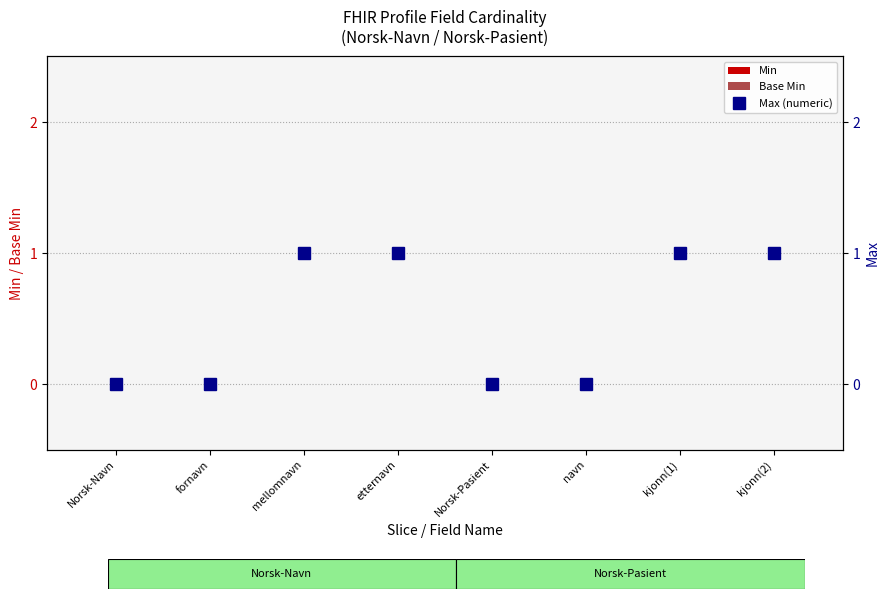

Which label corresponds to the largest value in the chart?

mellomnavn